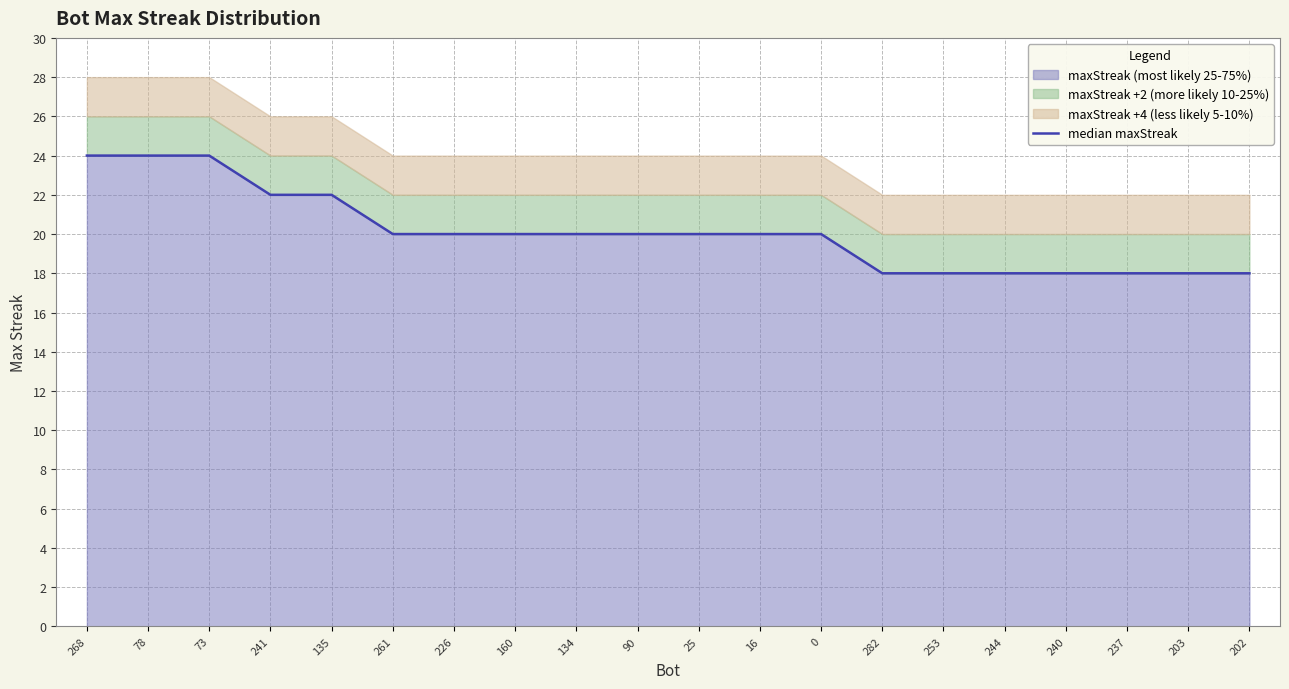

What is the greatest value displayed?

24